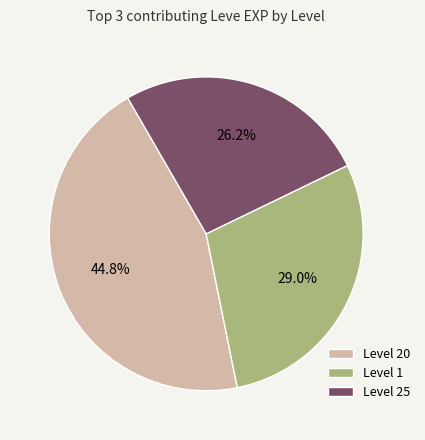

What percentage is NOT represented by Level 1?

71.0%